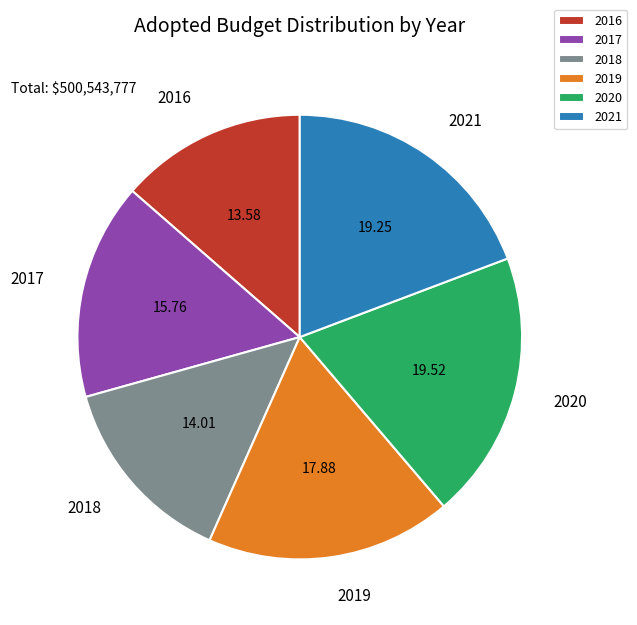

Is the sum of 2018 and 2020 greater than half?

No